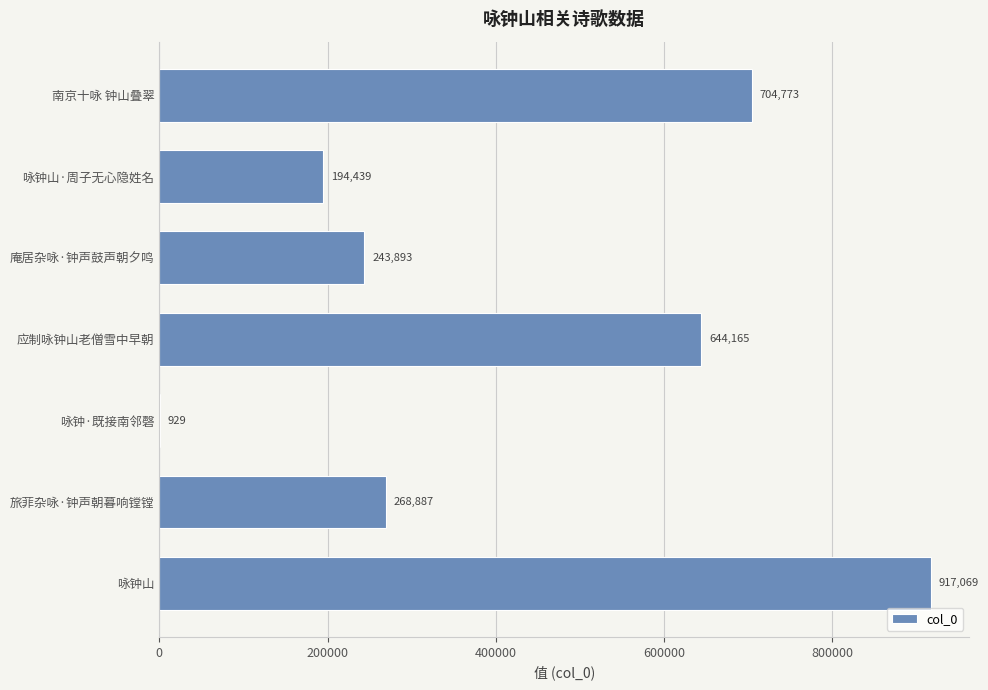

Reading bottom to top, what are all the values shown in this chart?

咏钟山=917069	旅菲杂咏·钟声朝暮响镗镗=268887	咏钟·既接南邻磬=929	应制咏钟山老僧雪中早朝=644165	庵居杂咏·钟声鼓声朝夕鸣=243893	咏钟山·周子无心隐姓名=194439	南京十咏 钟山叠翠=704773